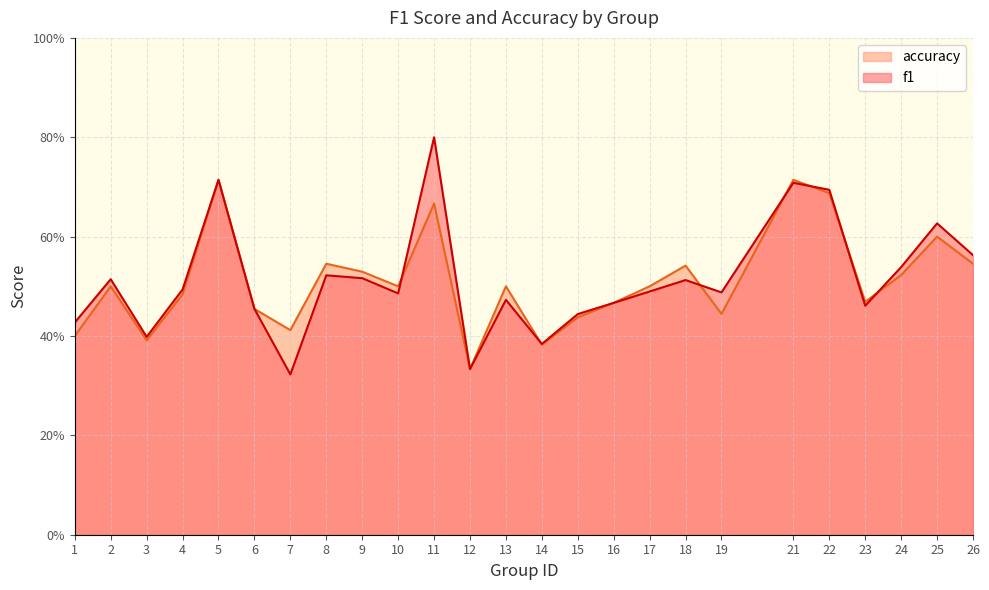

In accuracy, how many points are higher than both neighbors (excluding endpoints)?

8